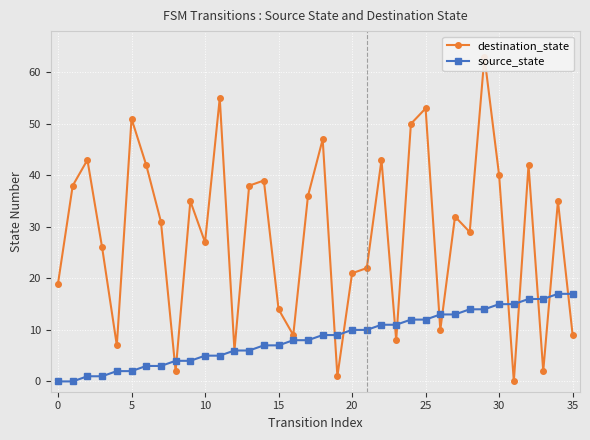

What is the maximum value for source_state?

17